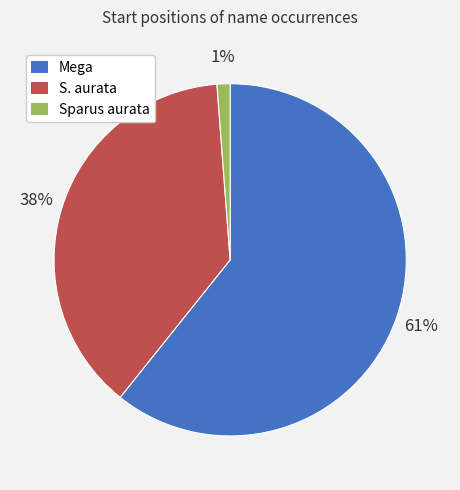

What percentage is the Sparus aurata slice, to the nearest percent?

1%